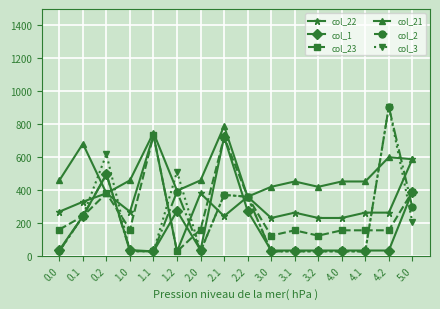

What is the total value across all series at 3.1?

961.2